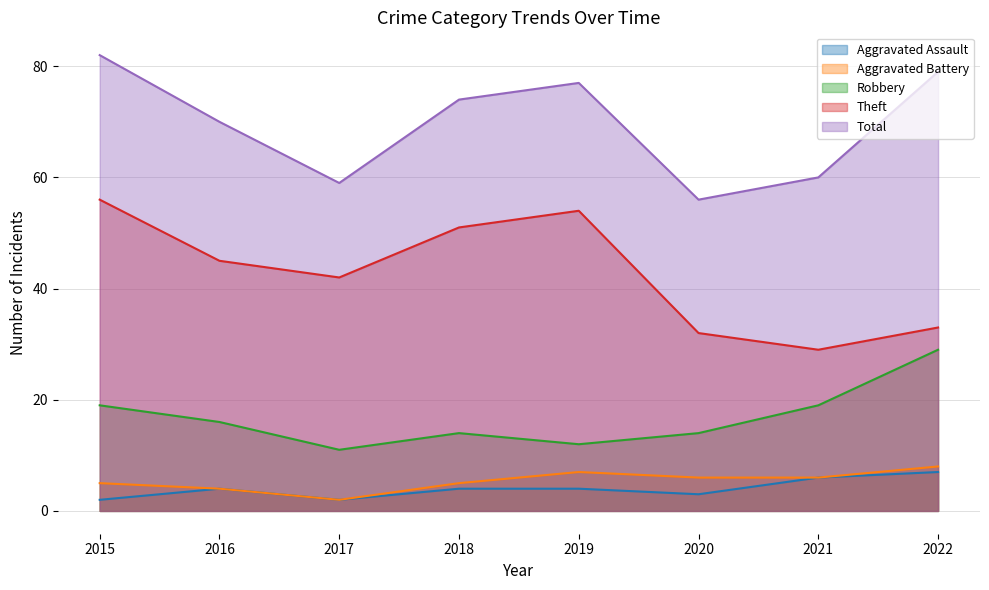

What is the maximum value shown in the chart?

82